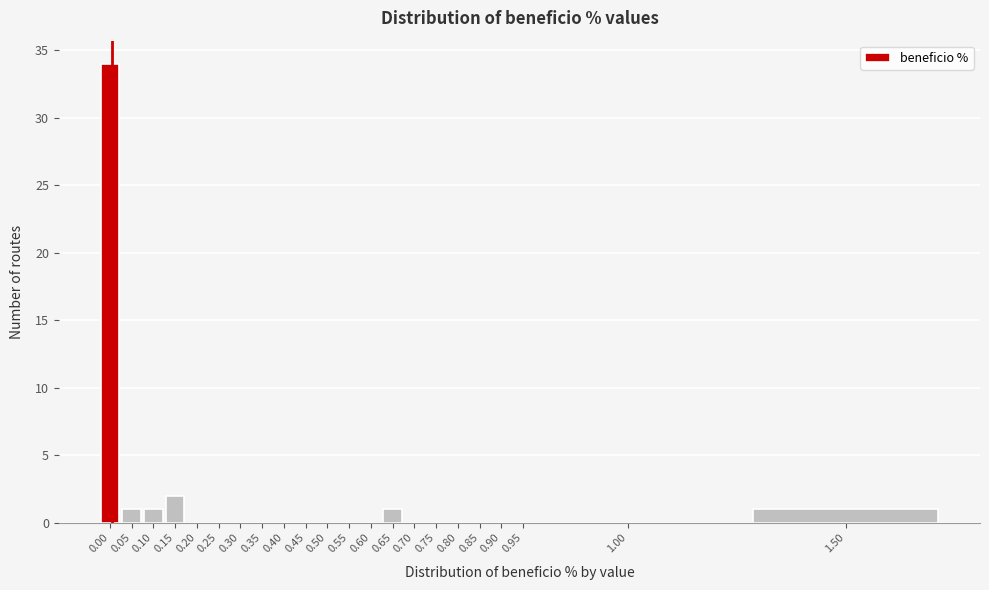

Reading left to right, transcribe all the data shown in this chart.

0.00=34	0.05=1	0.10=1	0.15=2	0.20=0	0.25=0	0.30=0	0.35=0	0.40=0	0.45=0	0.50=0	0.55=0	0.60=0	0.65=1	0.70=0	0.75=0	0.80=0	0.85=0	0.90=0	0.95=0	1.00=0	1.50=1